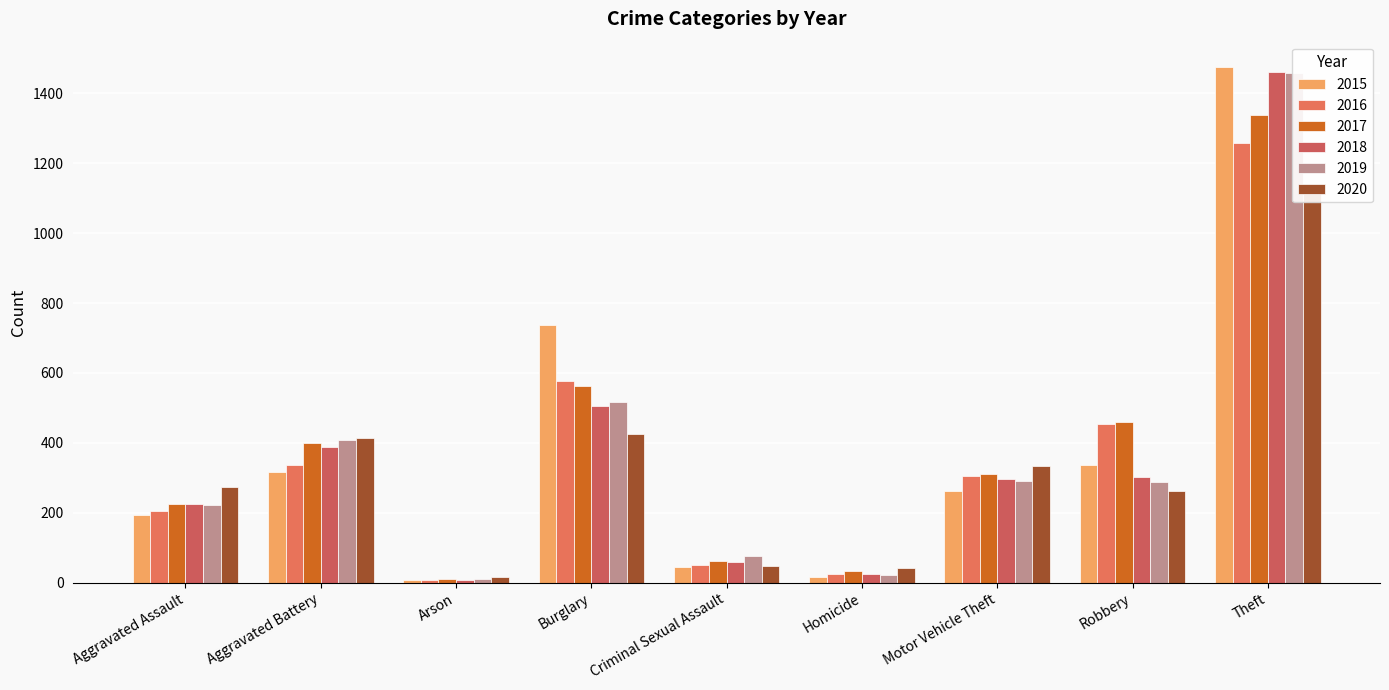

Reading left to right, extract all data points from this chart.

2015: Aggravated Assault=194	Aggravated Battery=316	Arson=9	Burglary=738	Criminal Sexual Assault=46	Homicide=15	Motor Vehicle Theft=263	Robbery=337	Theft=1474
2016: Aggravated Assault=206	Aggravated Battery=336	Arson=7	Burglary=576	Criminal Sexual Assault=50	Homicide=26	Motor Vehicle Theft=304	Robbery=454	Theft=1259
2017: Aggravated Assault=225	Aggravated Battery=400	Arson=10	Burglary=562	Criminal Sexual Assault=62	Homicide=33	Motor Vehicle Theft=312	Robbery=460	Theft=1339
2018: Aggravated Assault=225	Aggravated Battery=389	Arson=7	Burglary=506	Criminal Sexual Assault=60	Homicide=25	Motor Vehicle Theft=298	Robbery=301	Theft=1461
2019: Aggravated Assault=223	Aggravated Battery=407	Arson=12	Burglary=517	Criminal Sexual Assault=77	Homicide=22	Motor Vehicle Theft=290	Robbery=287	Theft=1459
2020: Aggravated Assault=273	Aggravated Battery=415	Arson=17	Burglary=425	Criminal Sexual Assault=48	Homicide=41	Motor Vehicle Theft=333	Robbery=263	Theft=1120